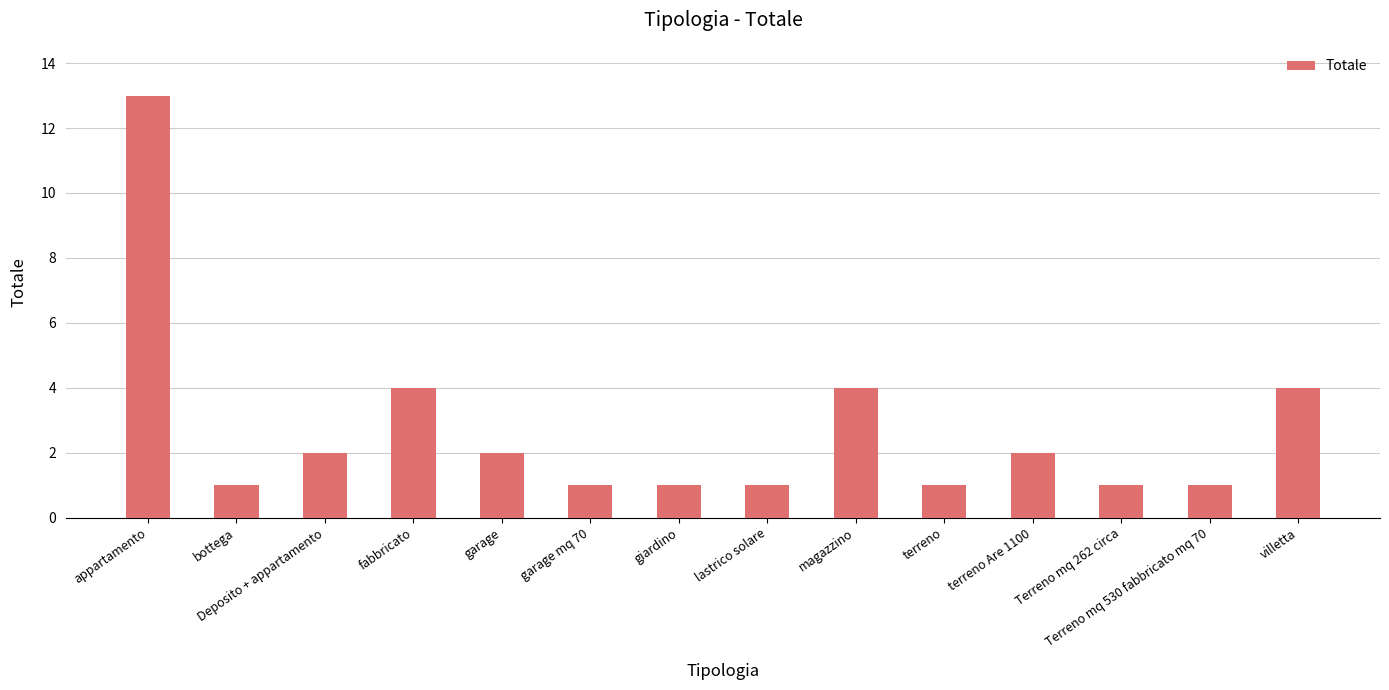

What is the average value?

3